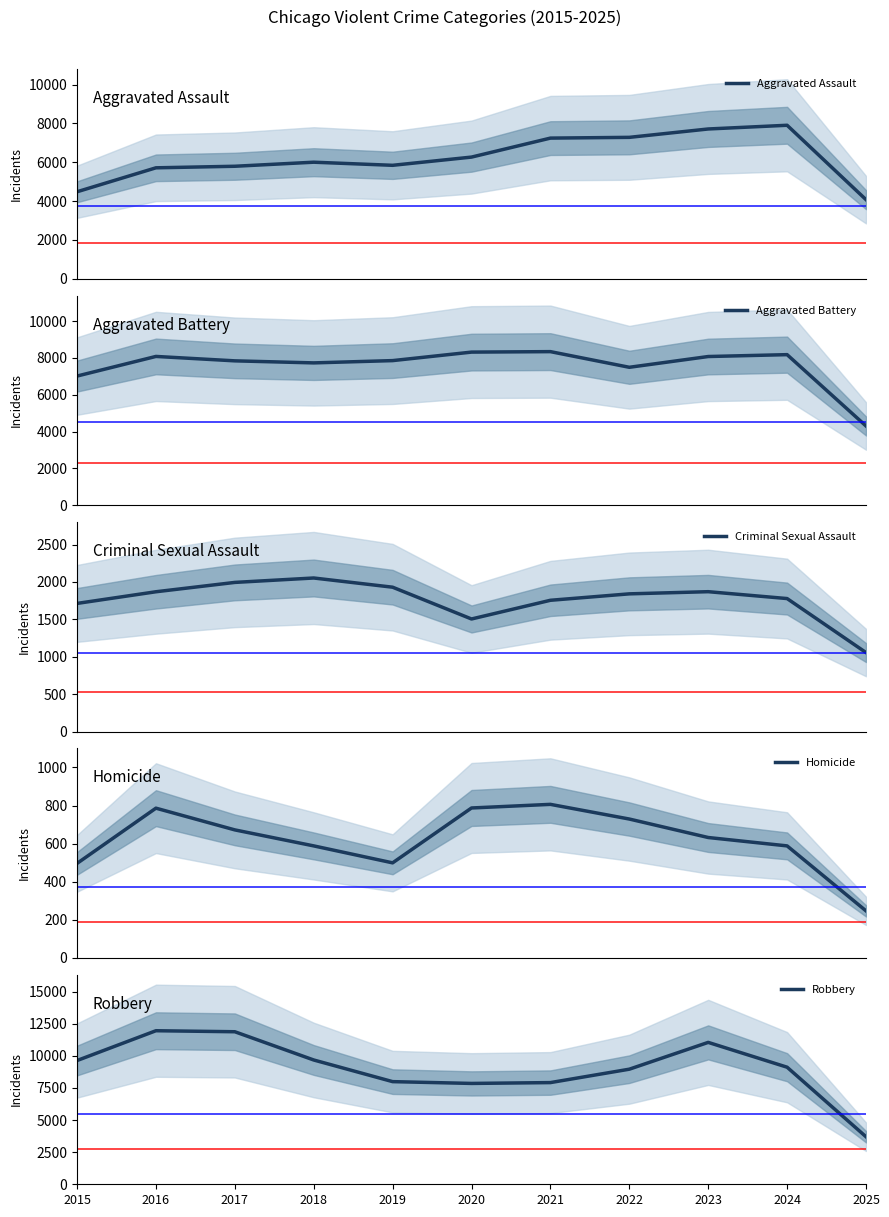

Which series changed the most between 2018 and 2023?

Aggravated Assault